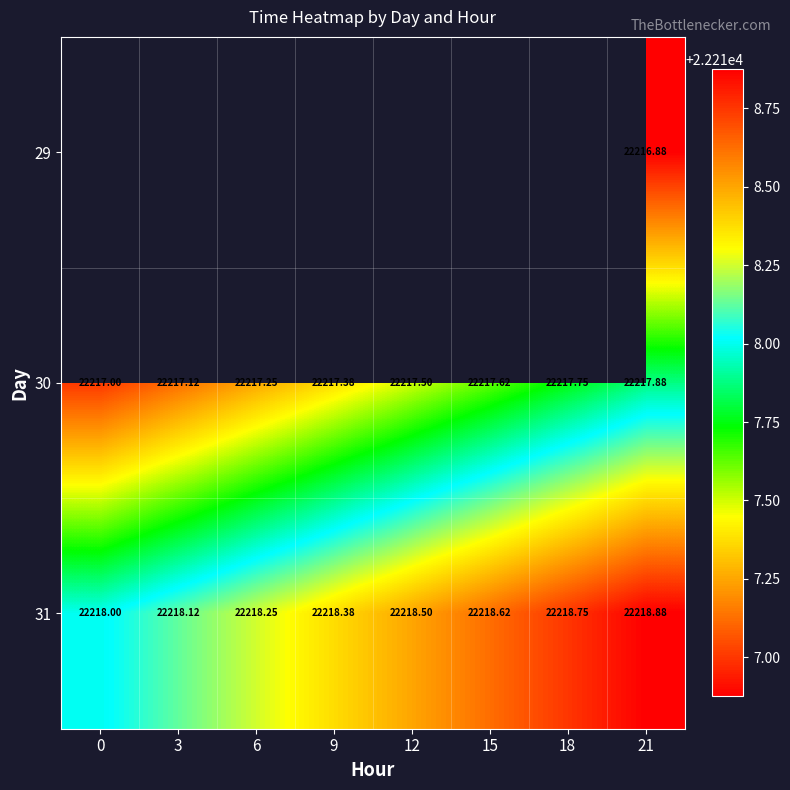

What is the minimum value shown in the chart?

22216.9